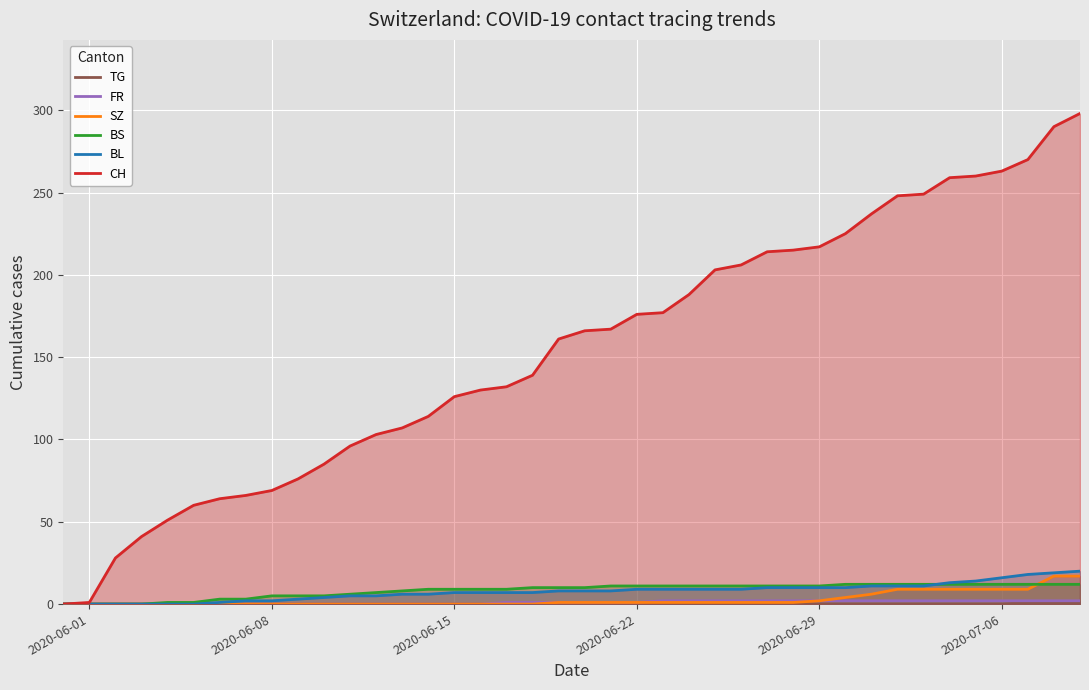

How many lines are shown in the chart?

6